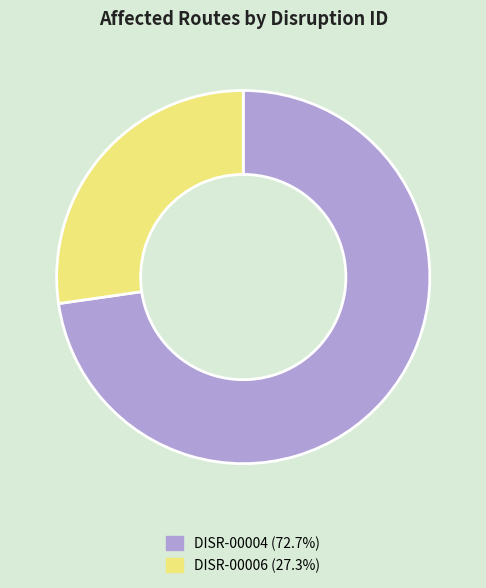

Between DISR-00004 and DISR-00006, which is larger?

DISR-00004